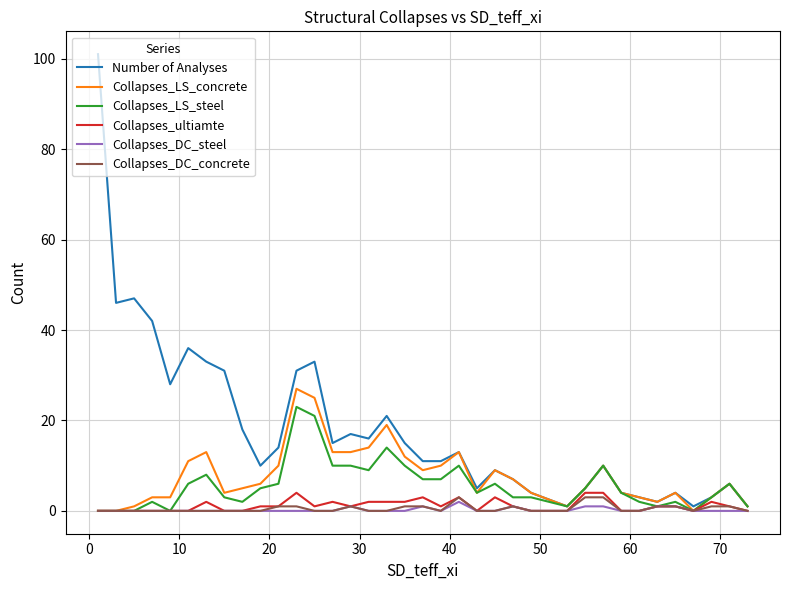

Which series has the widest spread of values?

Number of Analyses